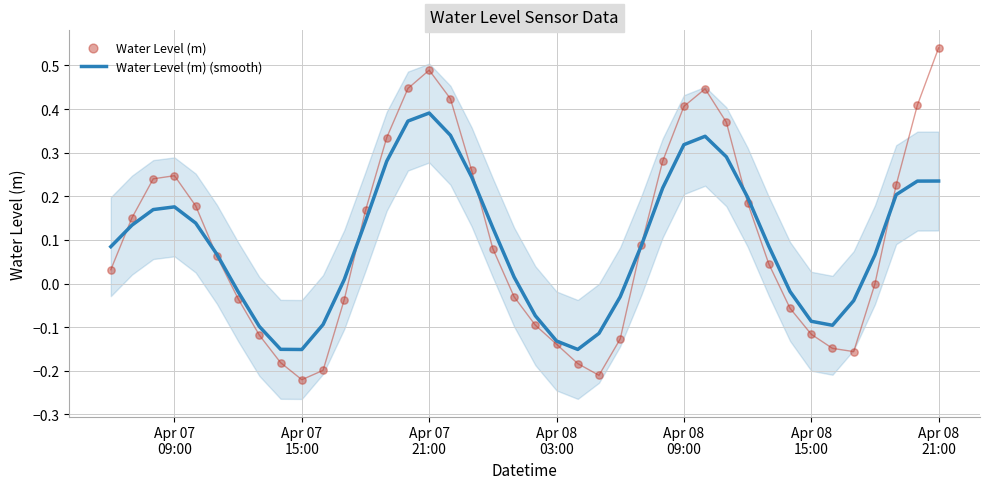

What are all the series names shown in the legend?

Water Level (m) (smooth), Water Level (m)